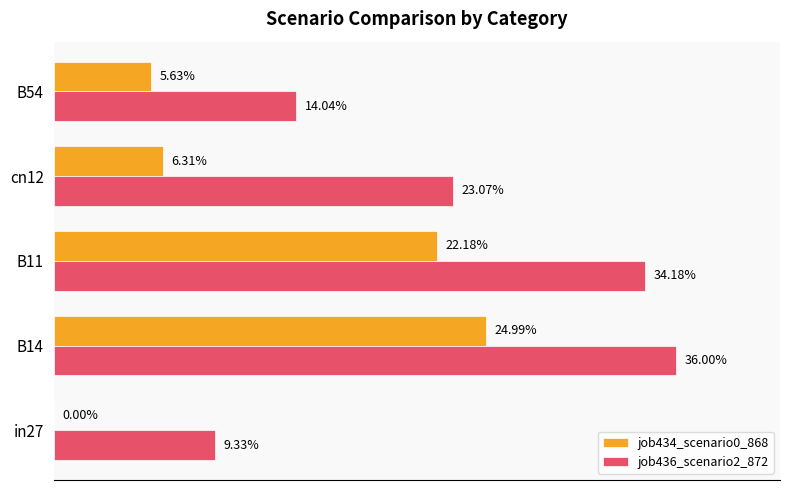

What is the average value of the job436_scenario2_872 series?

0.2